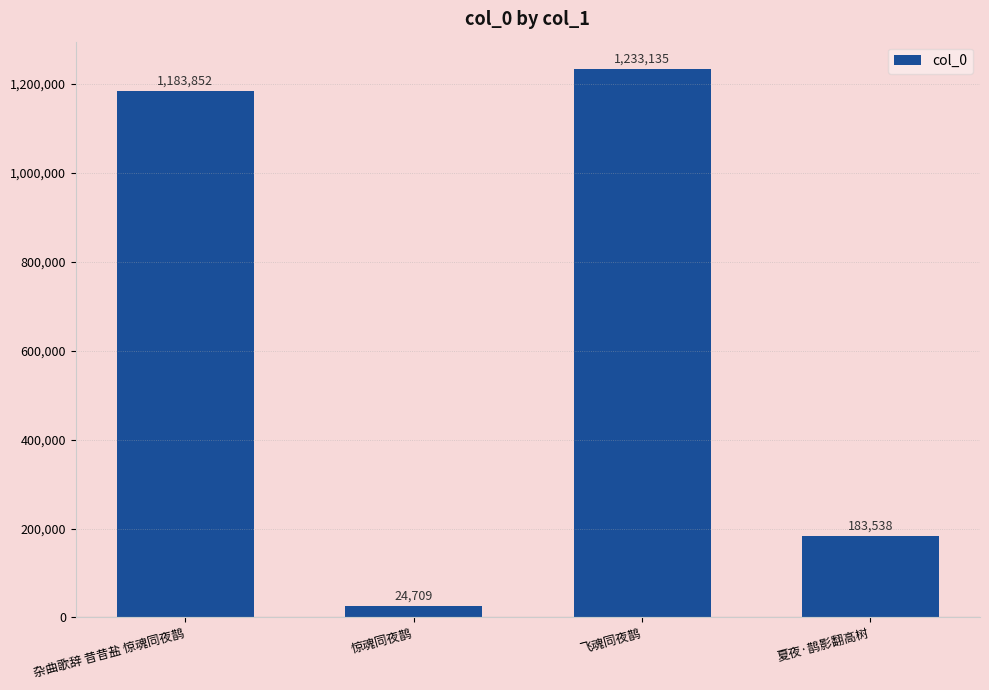

Reading left to right, transcribe all the data shown in this chart.

杂曲歌辞 昔昔盐 惊魂同夜鹊=1183852	惊魂同夜鹊=24709	飞魂同夜鹊=1233135	夏夜·鹊影翻高树=183538